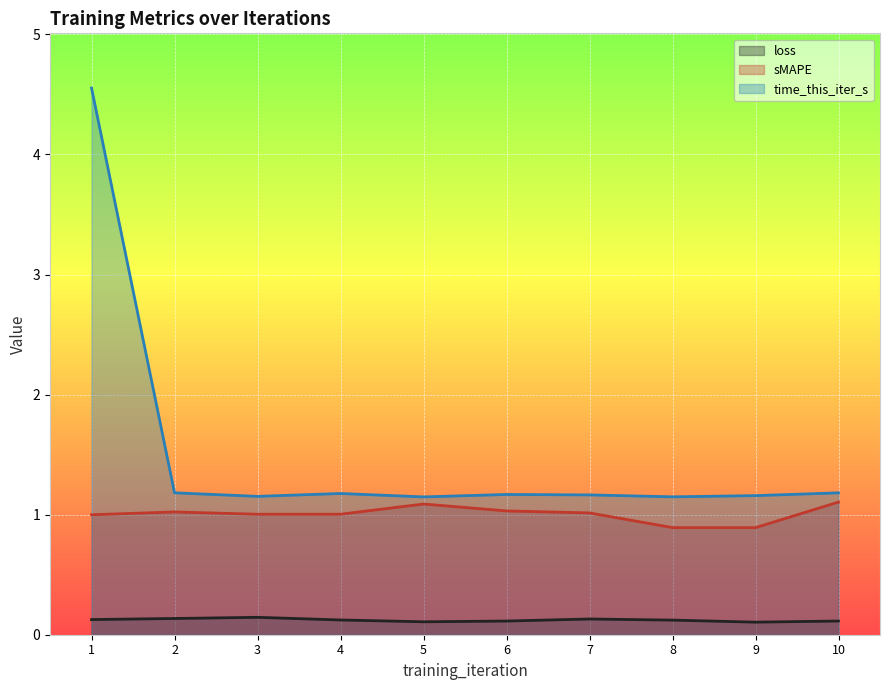

True or false: time_this_iter_s and loss cross at least once.

False